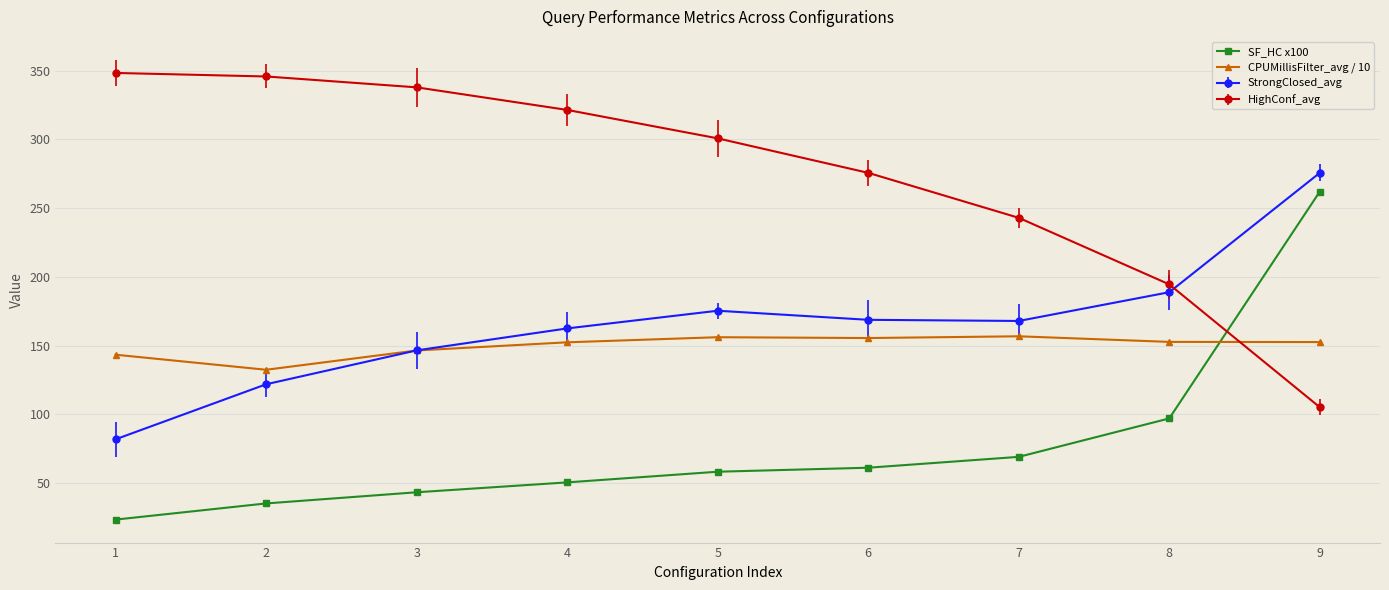

Is this an area chart (filled region under the line)?

No